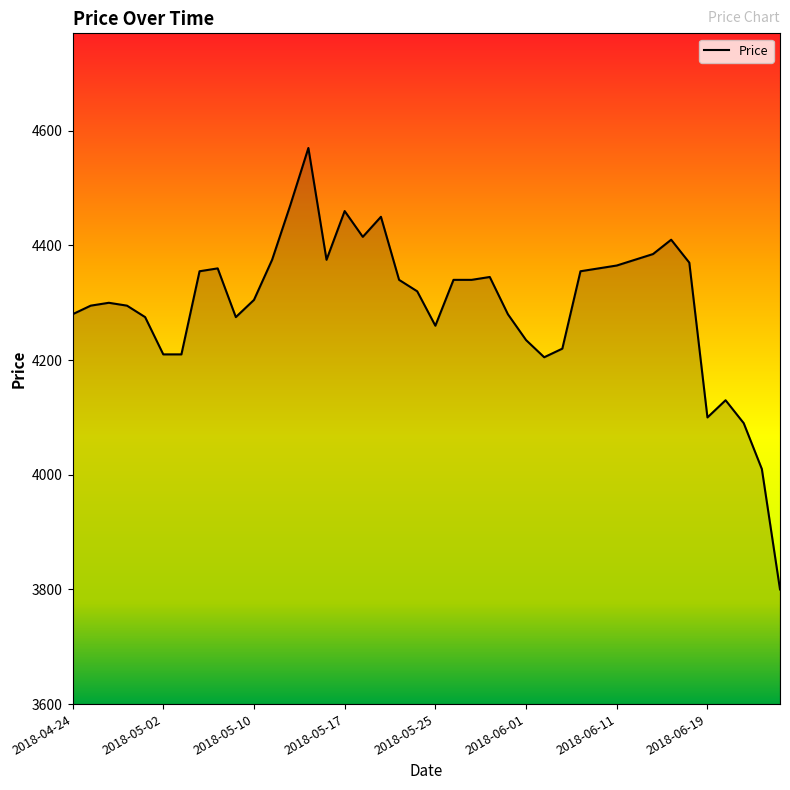

What is the minimum value shown in the chart?

3800